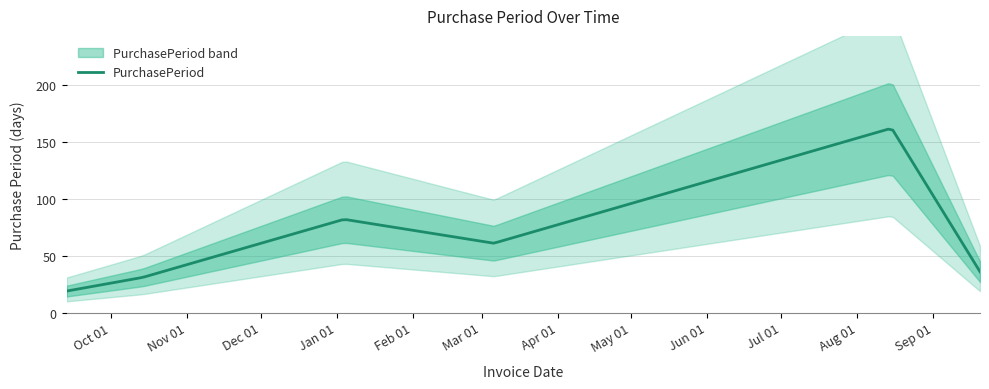

What value does the data have at 2017-08-15, to the nearest 5?

160